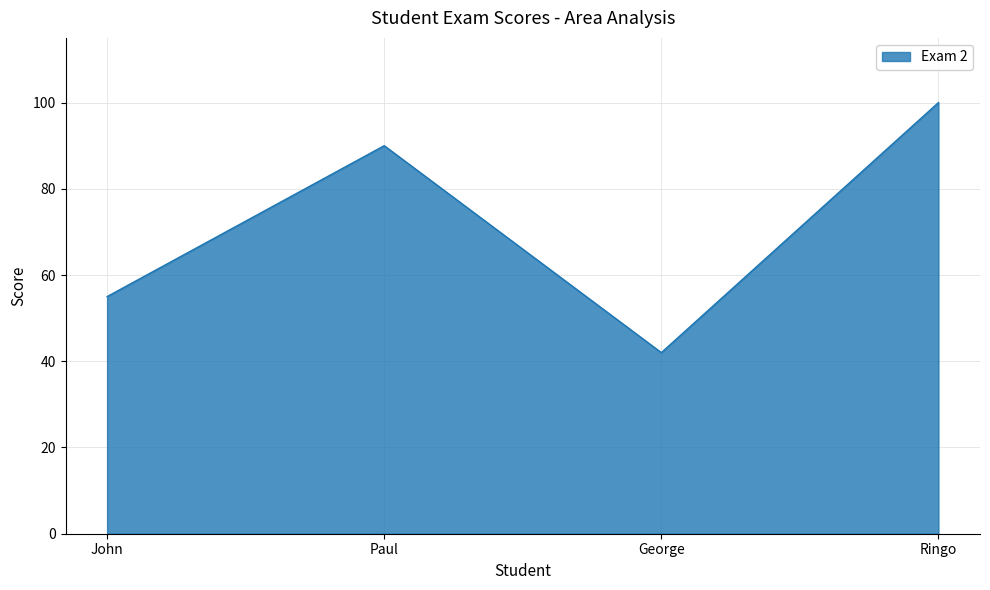

Which category has the highest value across all series?

Ringo